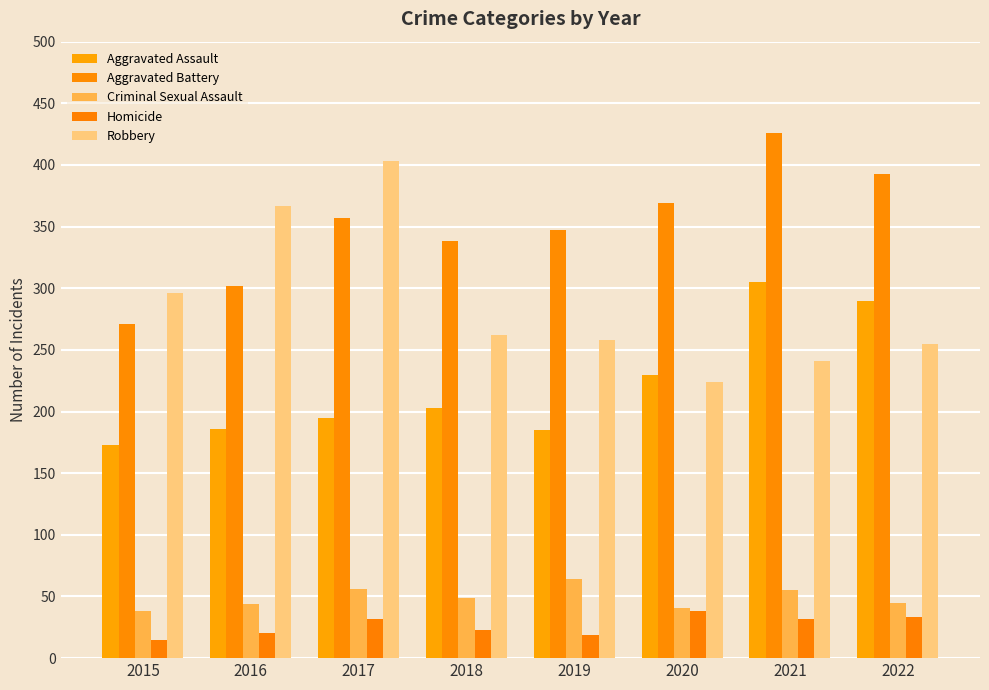

What is the difference between the maximum and minimum values in the Aggravated Battery series?

155